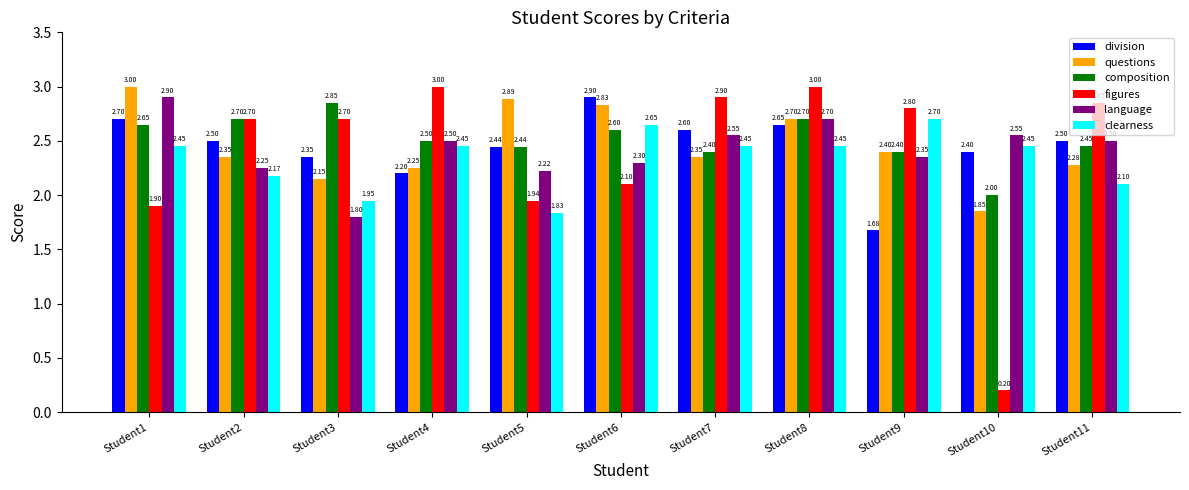

What is the highest value of the figures series?

3.0